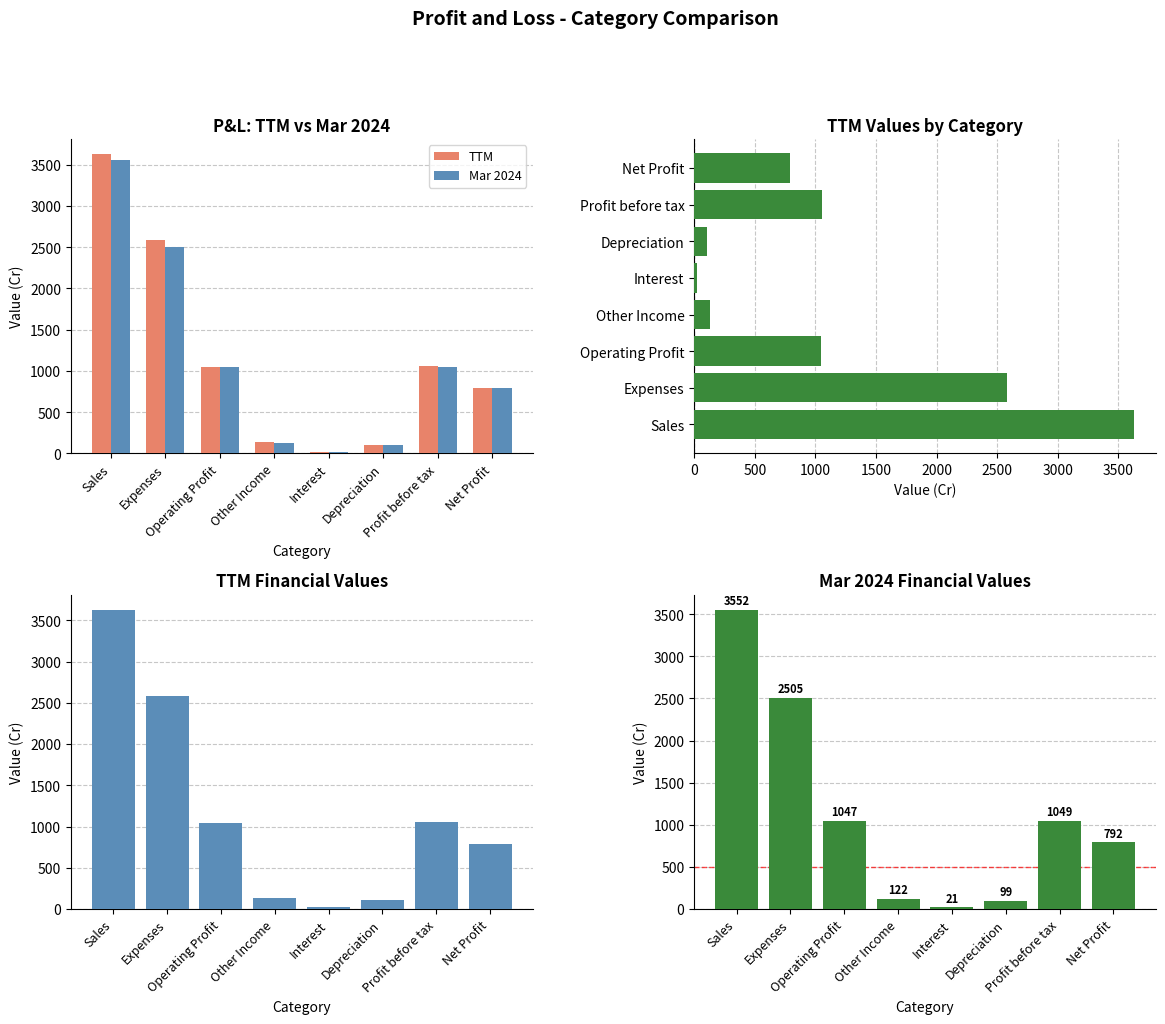

How many data points in Mar 2024 are above 1047?

3